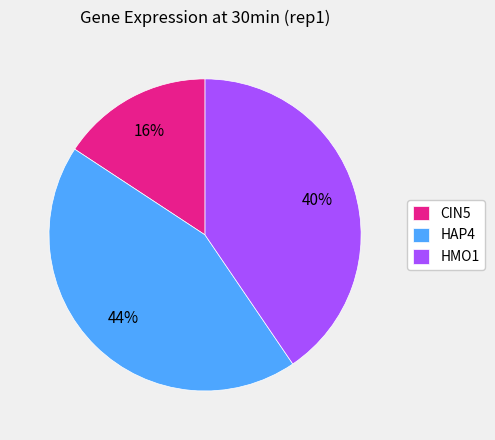

Count the number of slices in the pie.

3